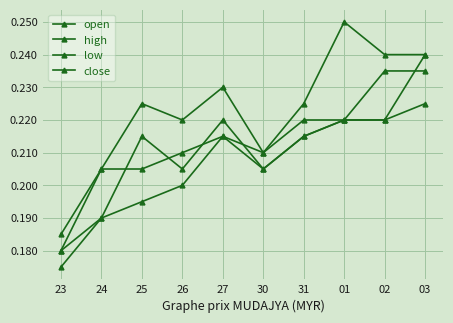

Count the number of categories in the chart.

10